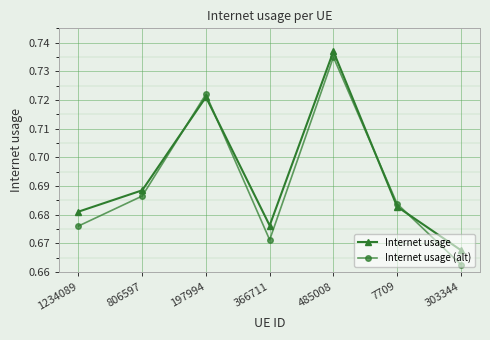

Count the number of categories in the chart.

7